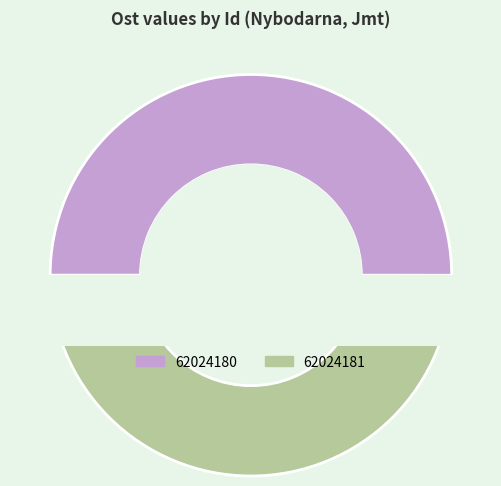

To the nearest percent, what portion does 62024180 represent?

50%